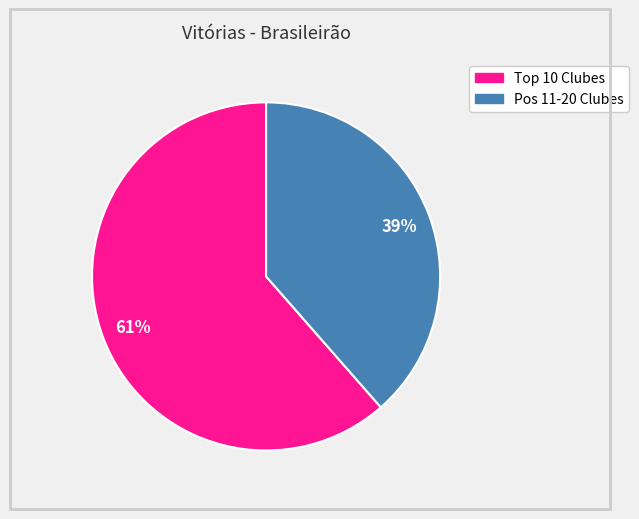

How many slices are in this pie chart?

2